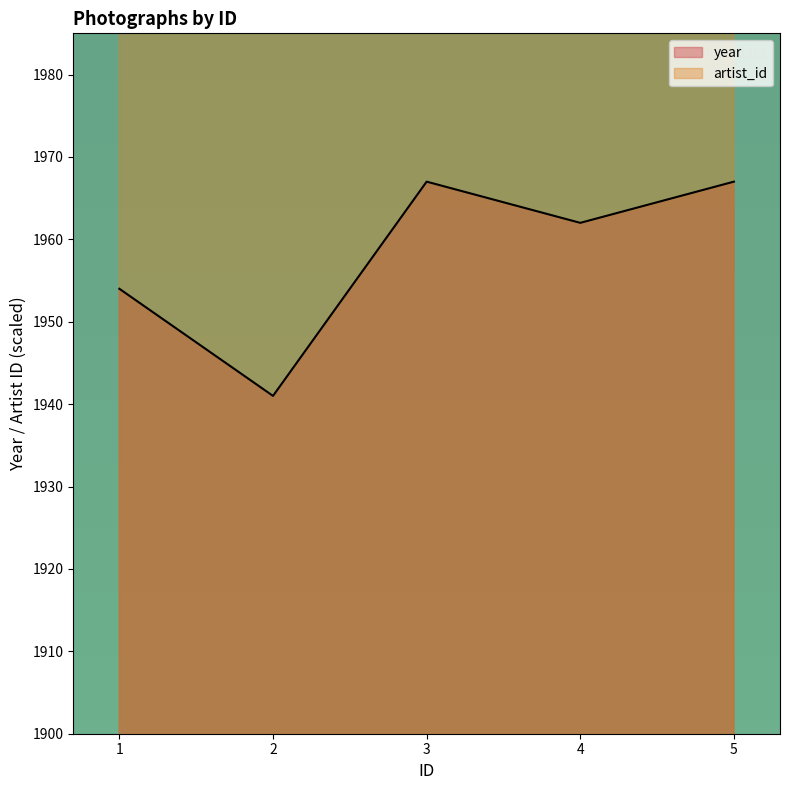

What is the value of the year point at the 5th from the left?

1967